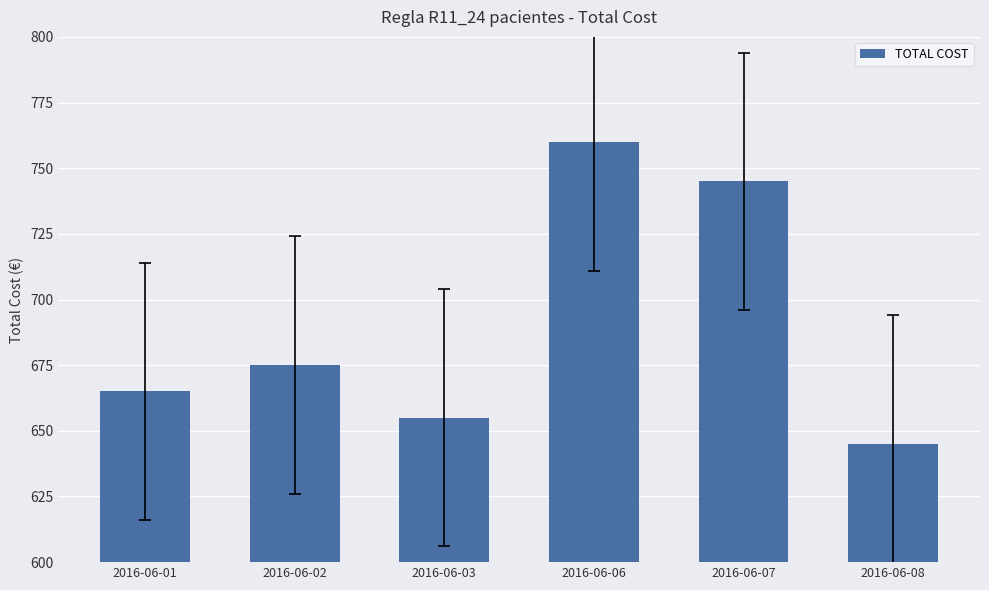

What is the value of the 2nd bar from the left?

675